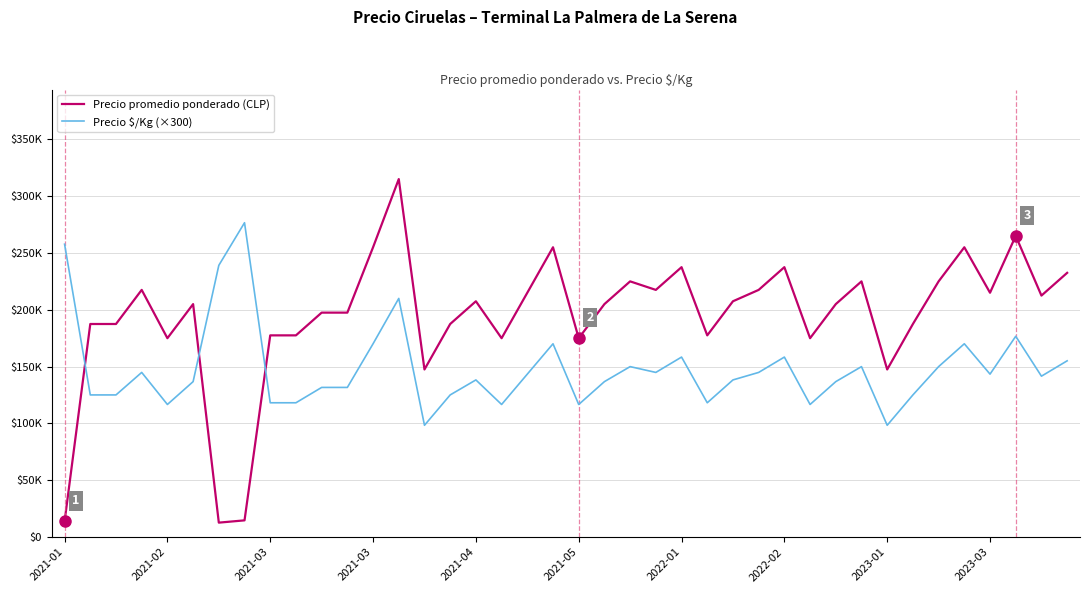

Does the chart have visible grid lines?

Yes